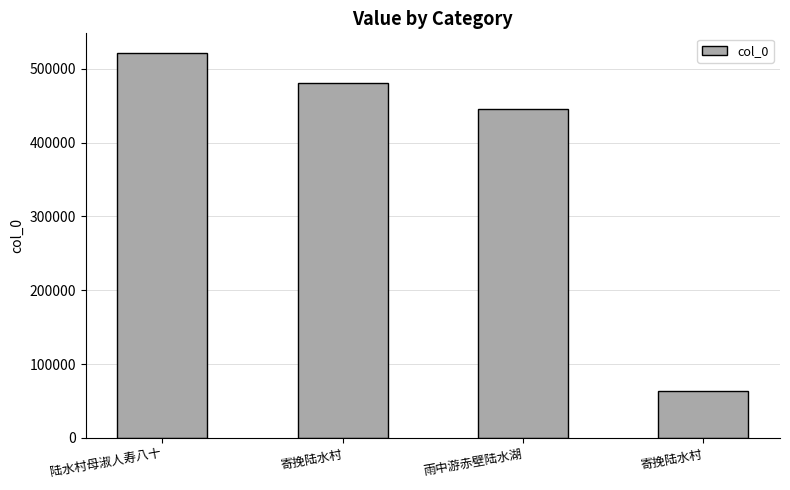

What is the difference between the values at 寄挽陆水村 and 雨中游赤壁陆水湖?

381854